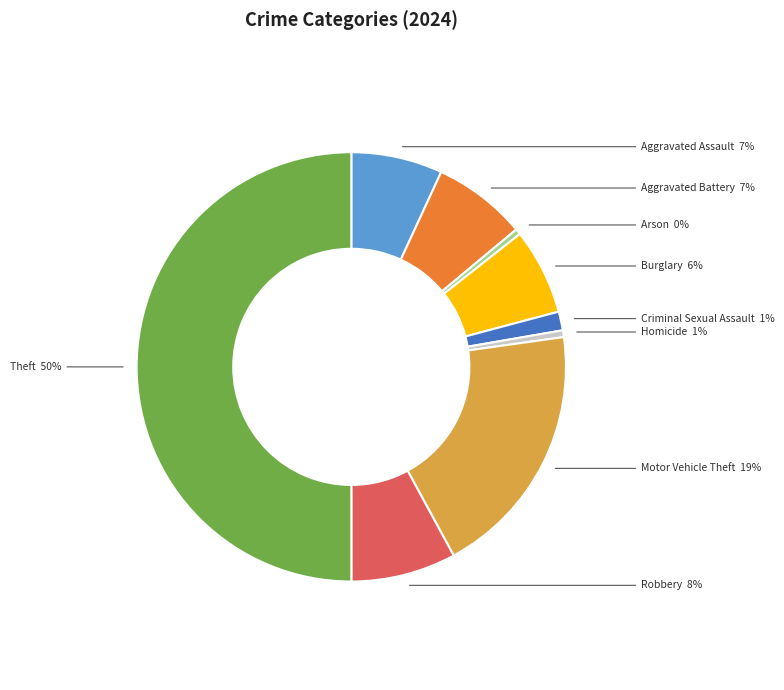

To the nearest percent, what is the average slice percentage?

11%